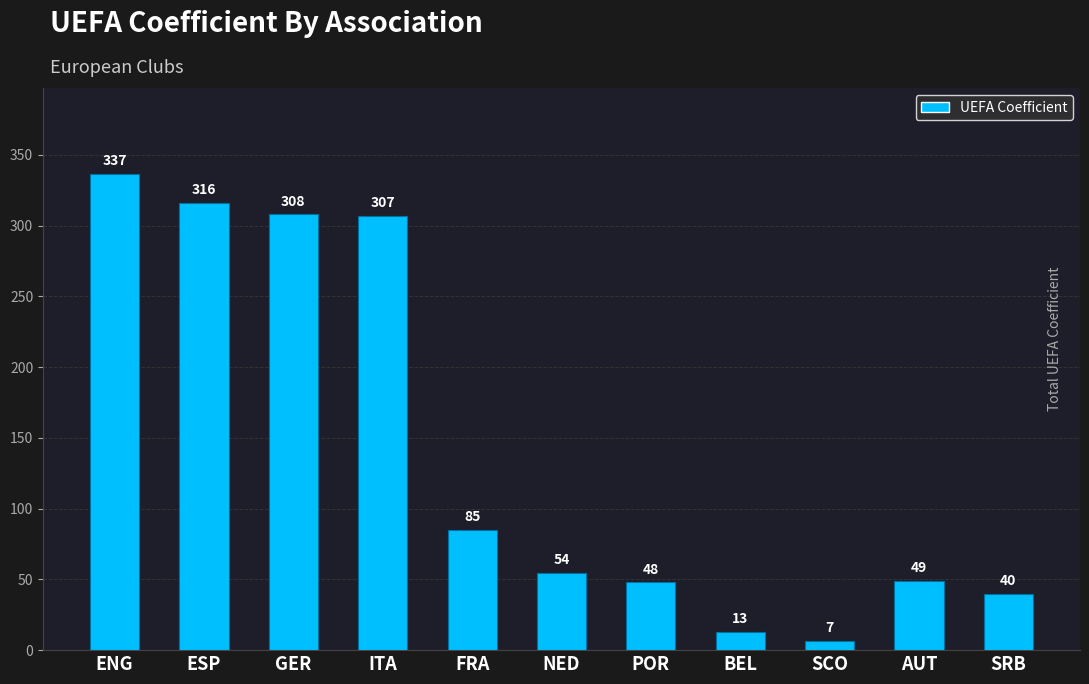

List the labels in order of value, largest first.

ENG, ESP, GER, ITA, FRA, NED, AUT, POR, SRB, BEL, SCO